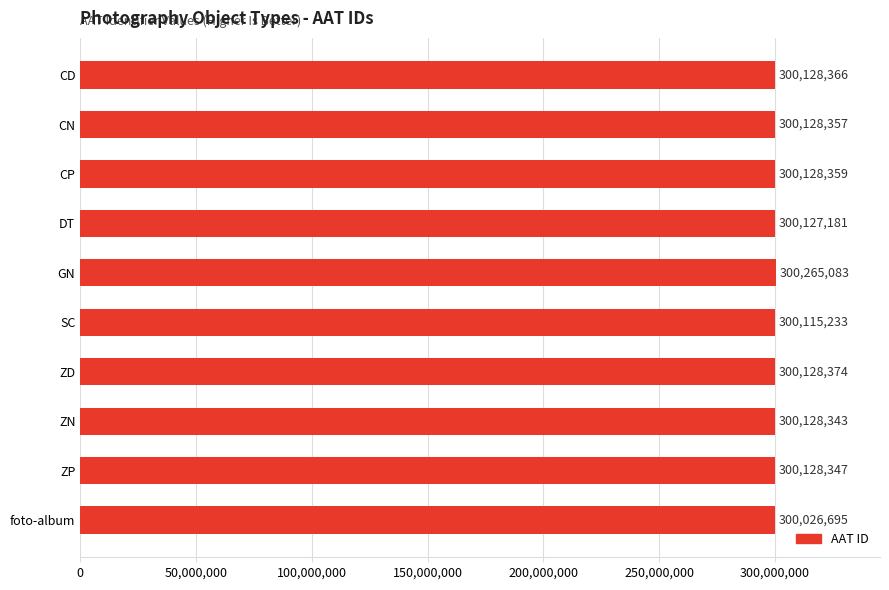

What is the average value?

300130434